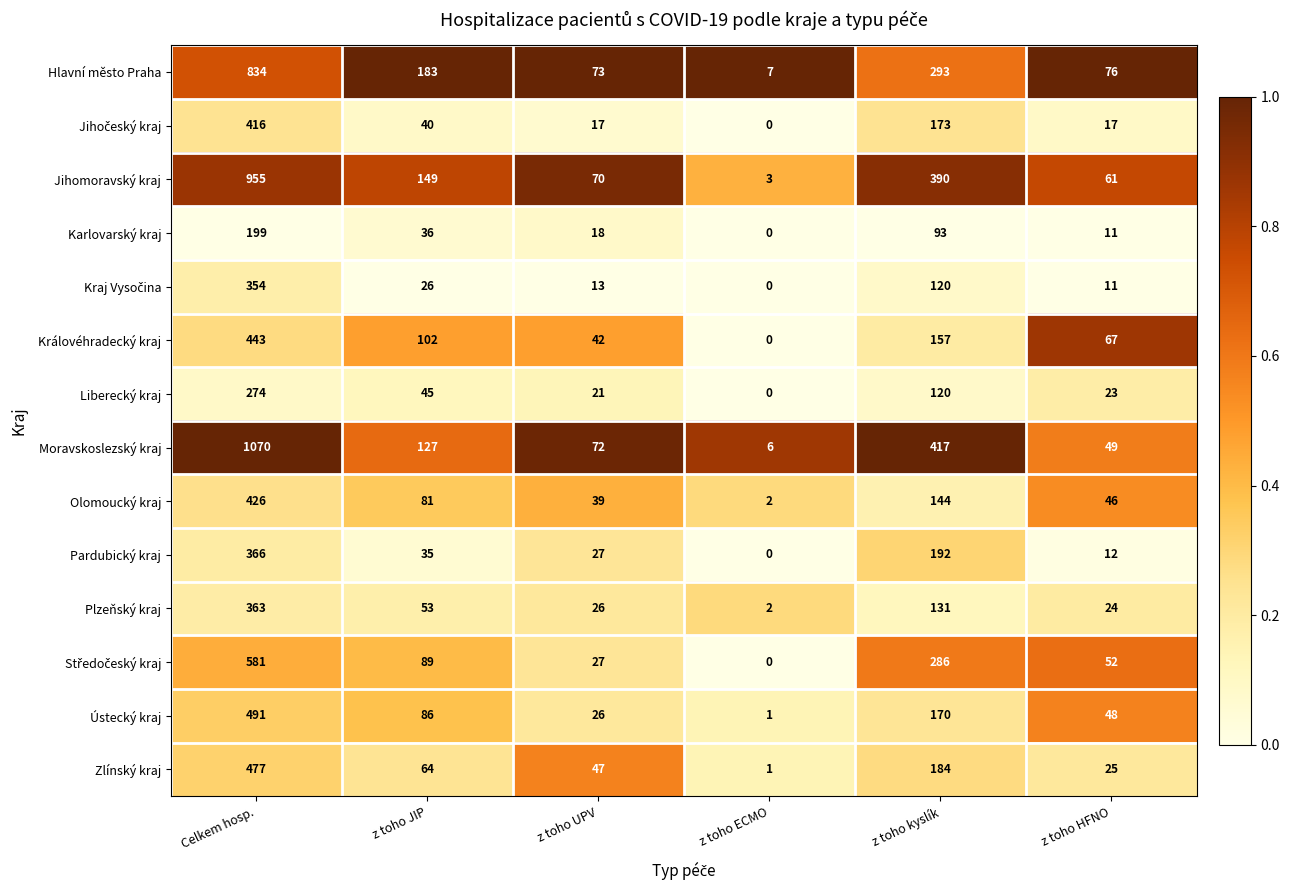

At which label is Plzeňský kraj closest to 182?

z toho kyslík